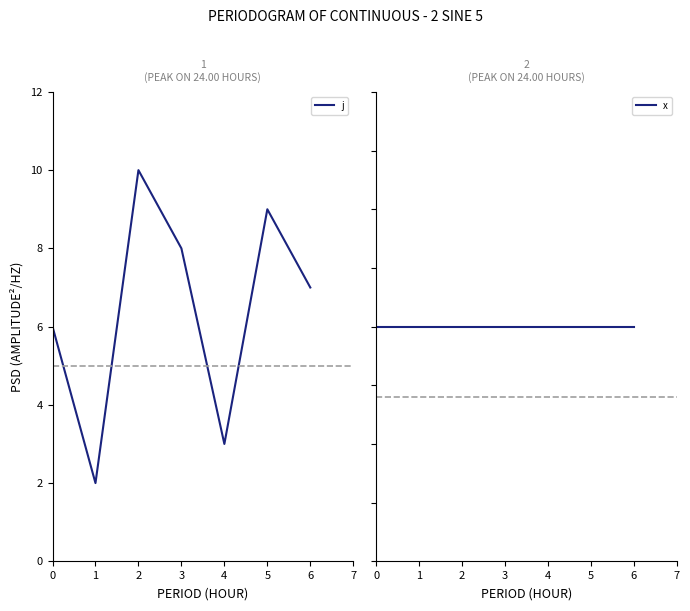

In j, how many points are higher than both neighbors (excluding endpoints)?

3